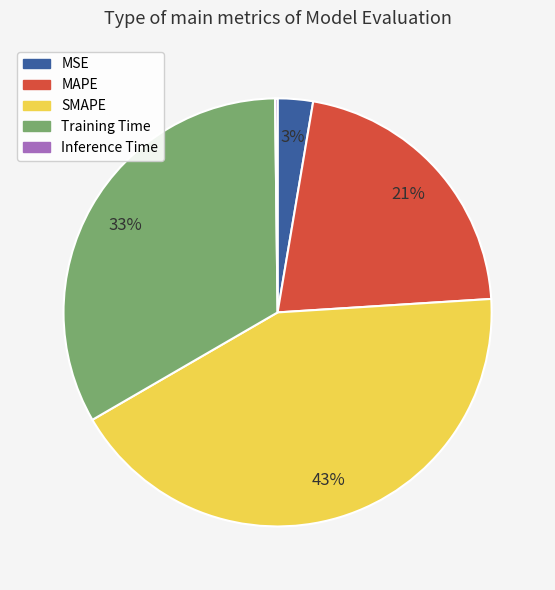

Is the sum of SMAPE and Training Time greater than half?

Yes